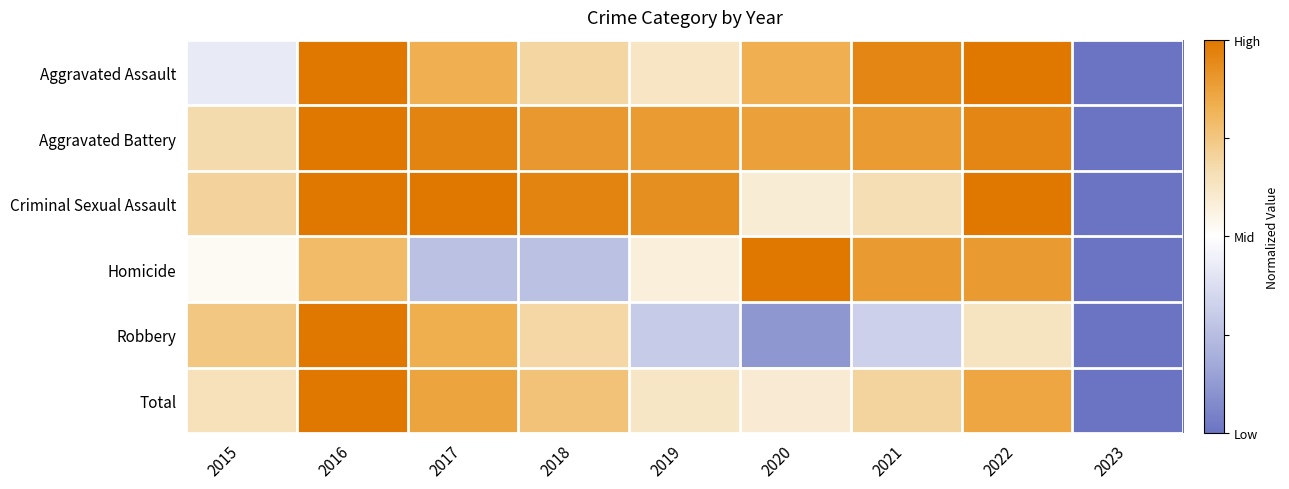

At how many categories does at least one series exceed 0?

8